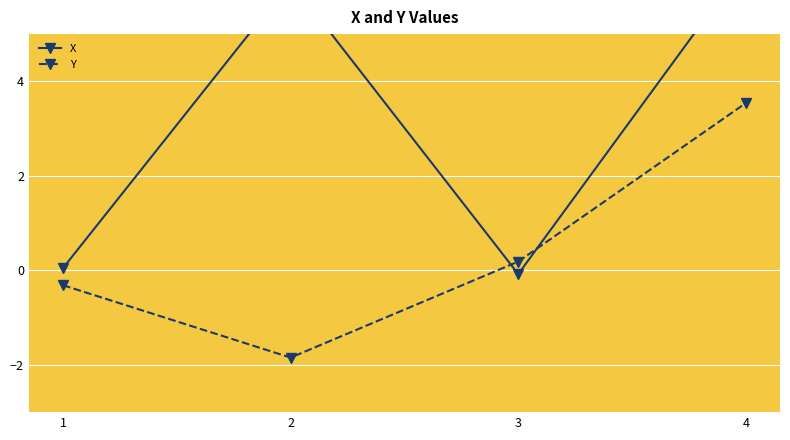

Is this an area chart (filled region under the line)?

No